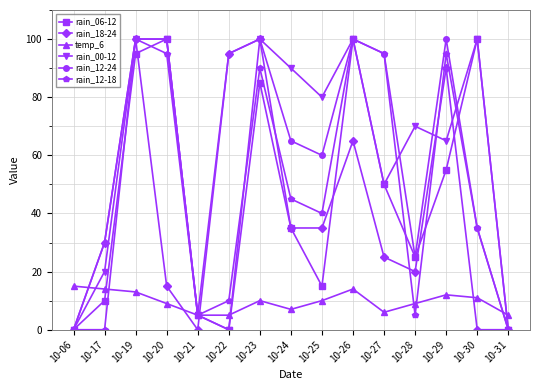

Between 10-23 and 10-29, which series saw the biggest shift?

rain_00-12